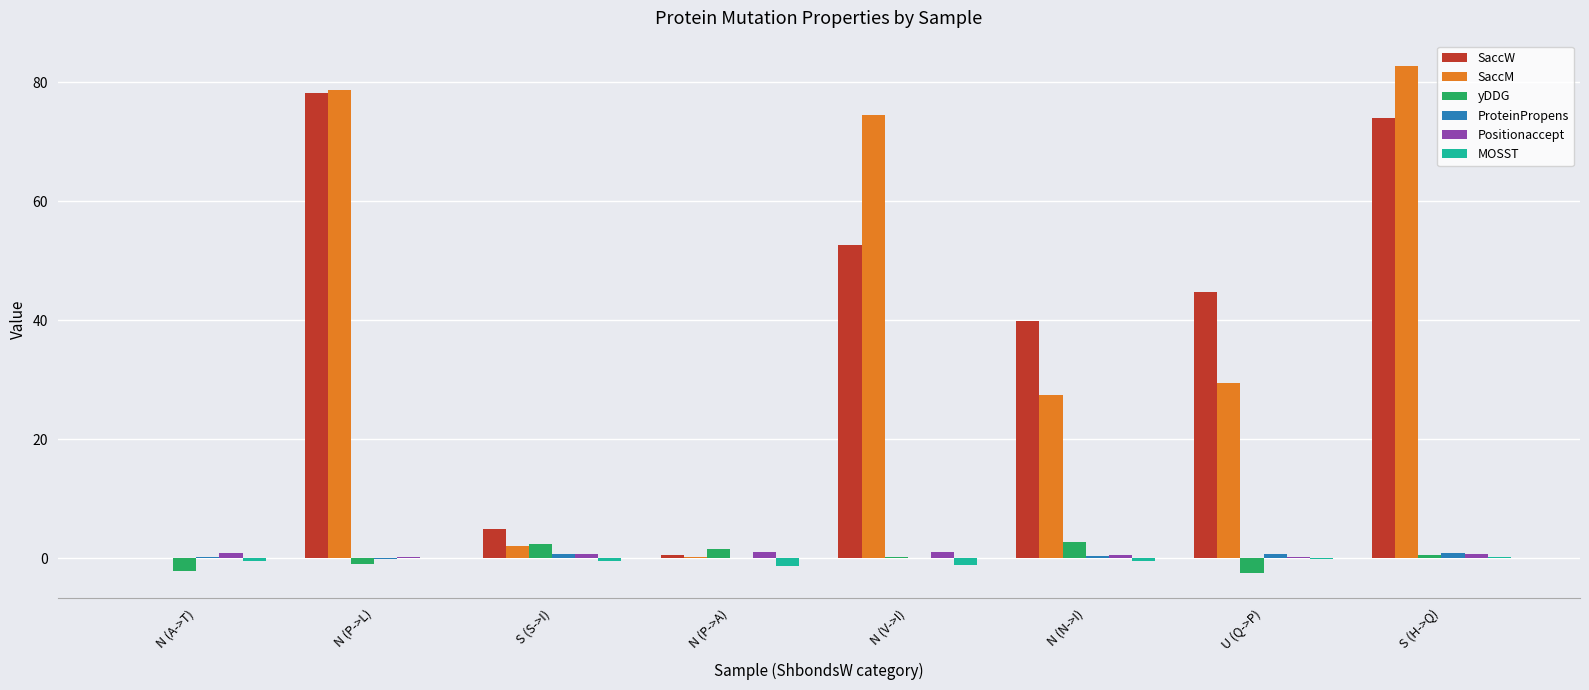

Between N (P->L) and S (S->I), which series saw the biggest shift?

SaccM